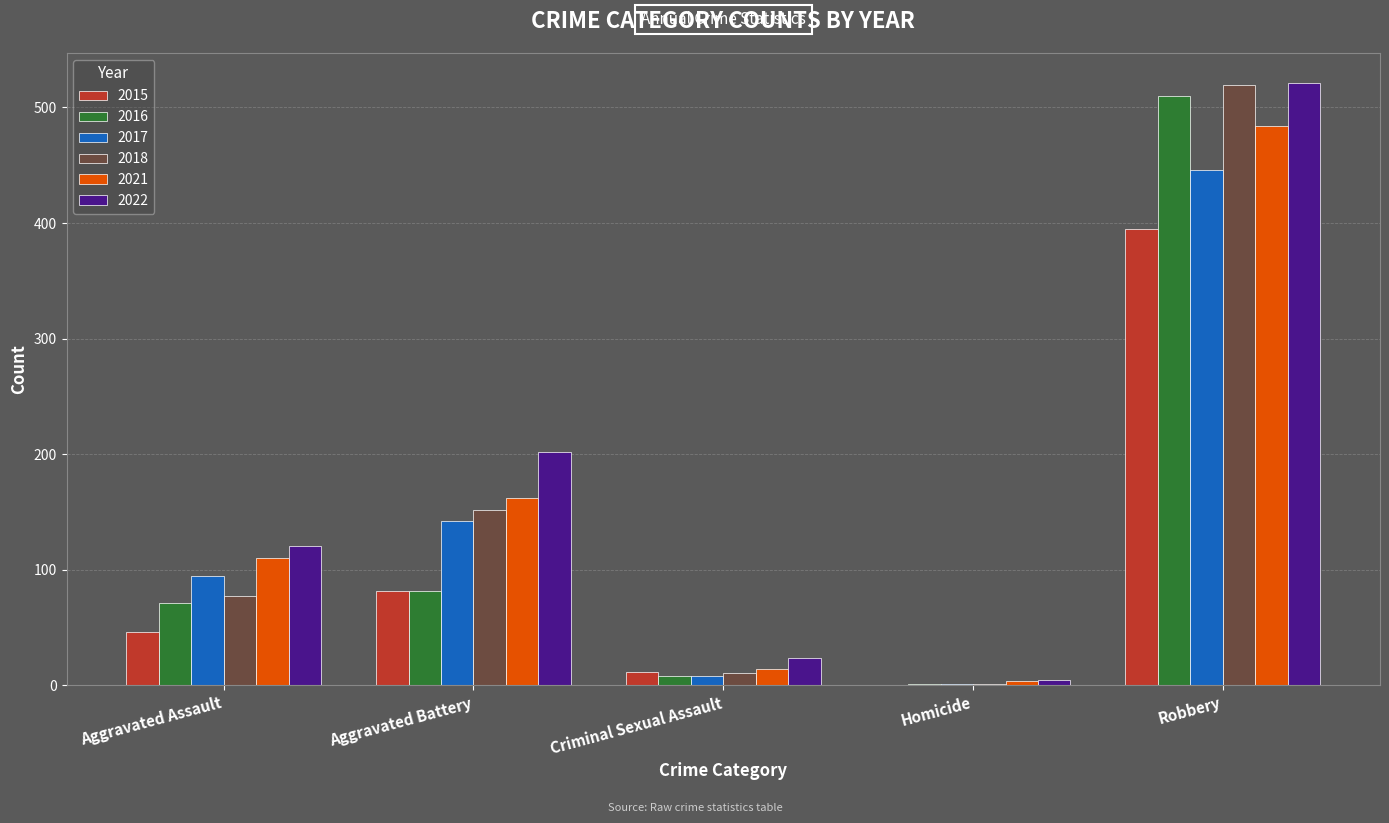

What is the average value of the 2018 series?

152